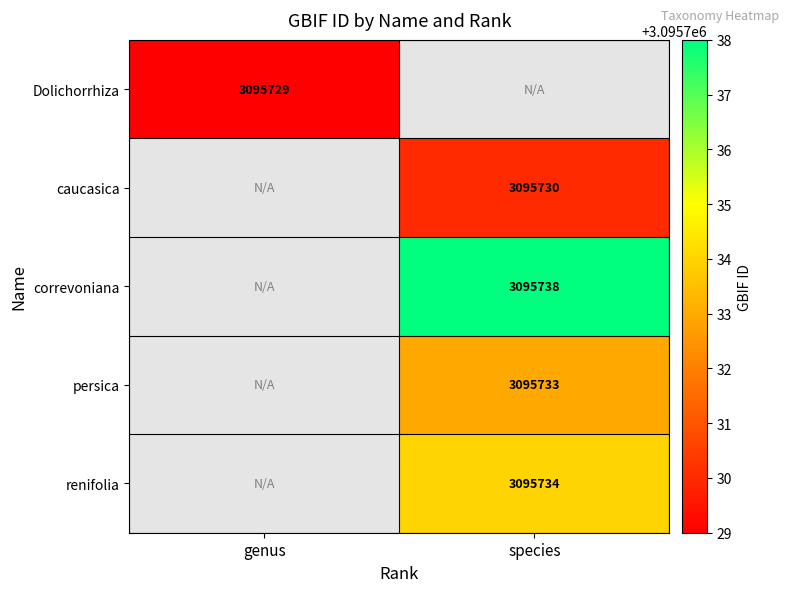

What is the smallest value displayed?

3095729.0